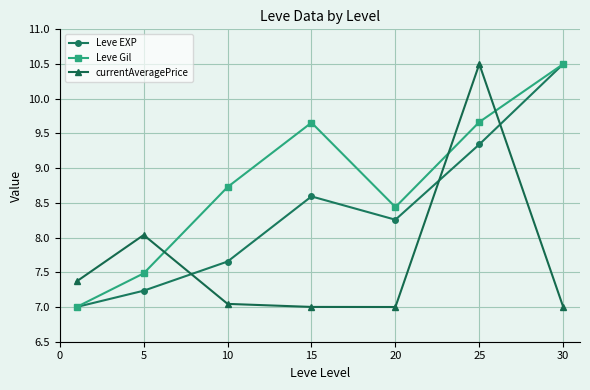

List the series in order of their overall mean, highest first.

Leve Gil, Leve EXP, currentAveragePrice